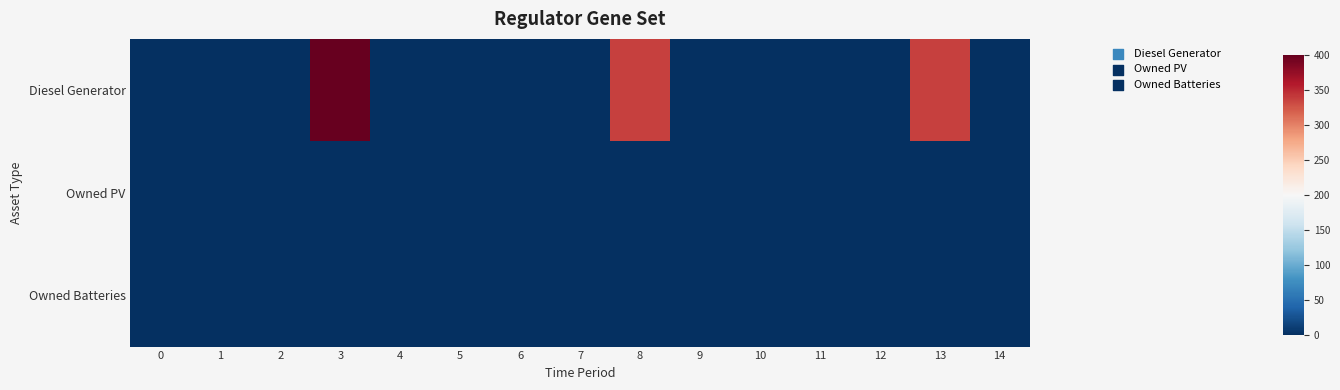

List the series in order of their peak value, highest first.

Diesel Generator, Owned PV, Owned Batteries